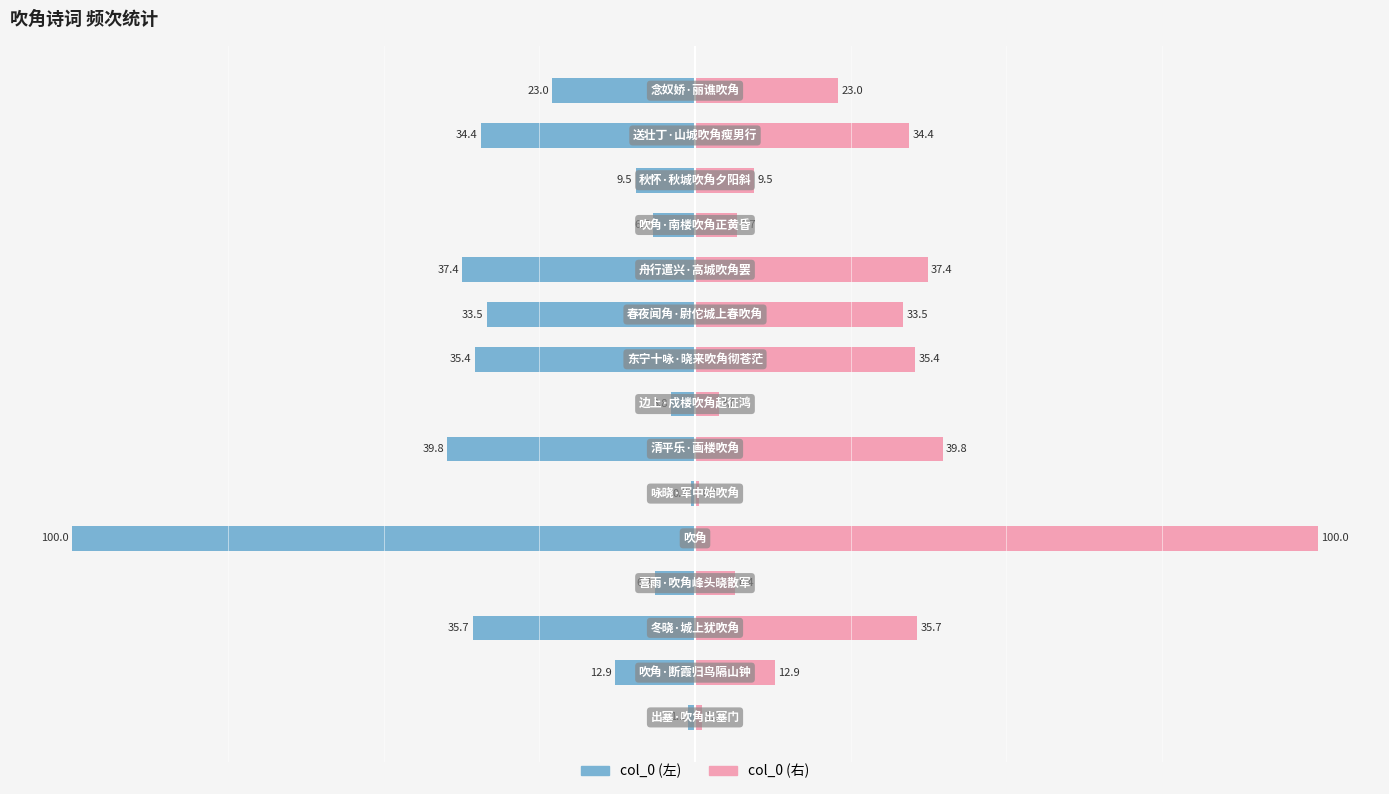

Rank the series by their average value, from highest to lowest.

col_0 (右), col_0 (左)